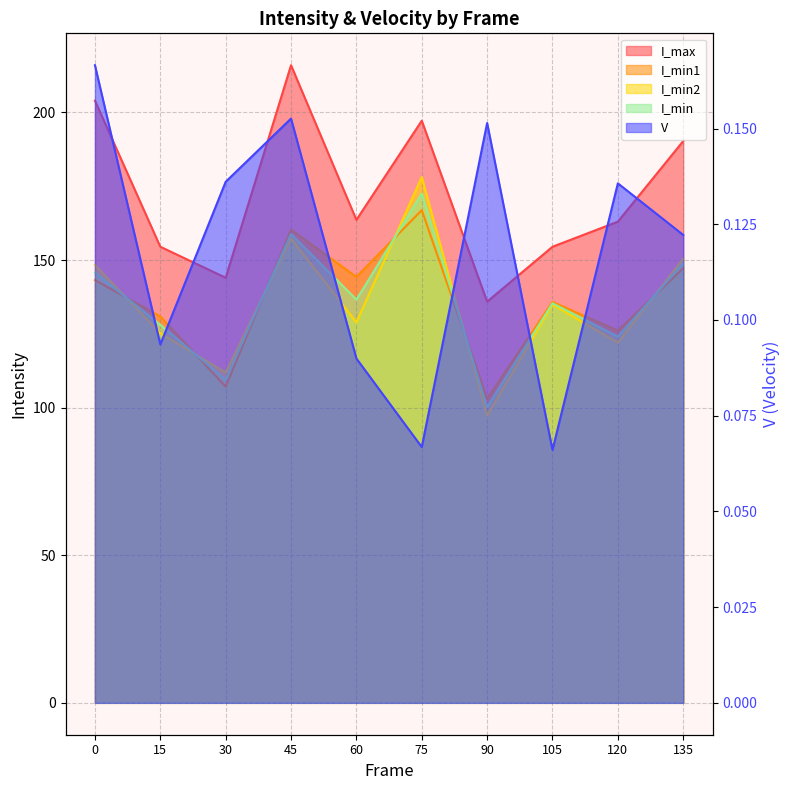

Reading left to right, transcribe all the data shown in this chart.

I_max: 0=204.0	15=154.5	30=144.0	45=216.0	60=163.6	75=197.2	90=135.9	105=154.5	120=163.0	135=190.3
I_min1: 0=143.2	15=130.9	30=107.1	45=160.3	60=144.3	75=166.9	90=103.0	105=135.8	120=126.1	135=147.2
I_min2: 0=148.3	15=125.2	30=111.9	45=157.3	60=128.9	75=178.1	90=97.3	105=134.9	120=122.0	135=150.5
I_min: 0=145.8	15=128.1	30=109.5	45=158.8	60=136.6	75=172.5	90=100.2	105=135.3	120=124.0	135=148.8
V: 0=0.2	15=0.1	30=0.1	45=0.2	60=0.1	75=0.1	90=0.2	105=0.1	120=0.1	135=0.1